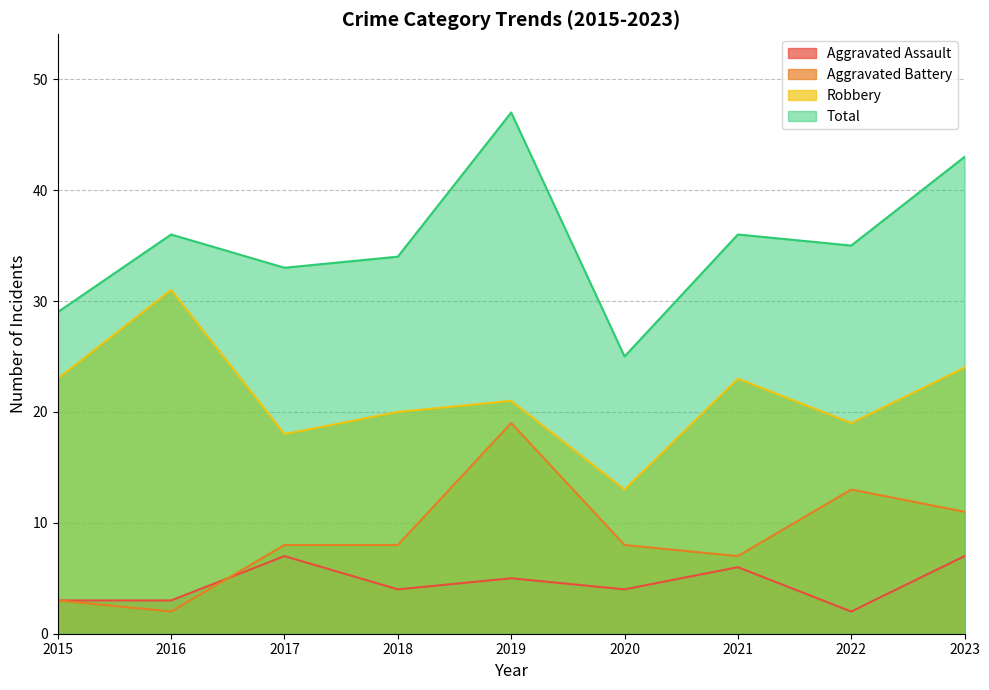

What is the average value of the Aggravated Assault series?

5